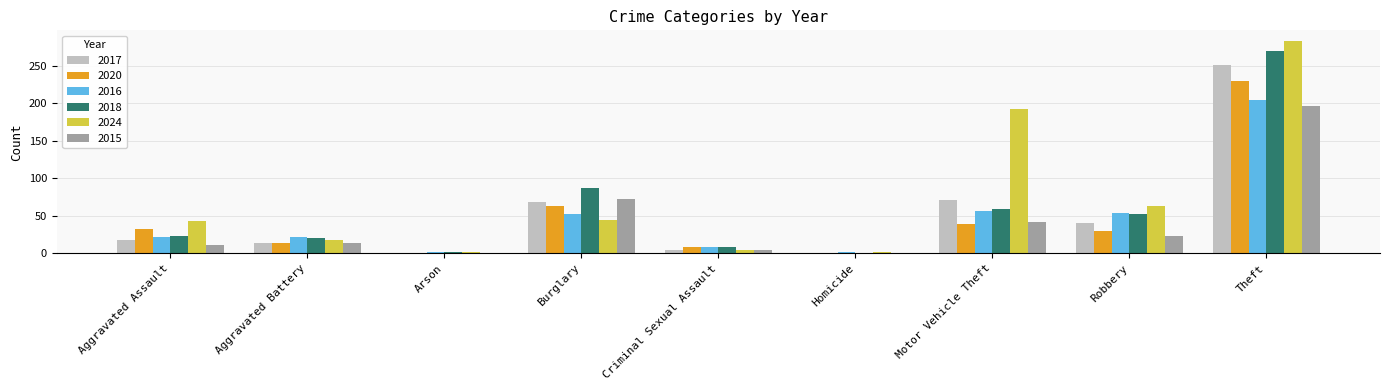

At which category does the chart reach its peak across all series?

Theft